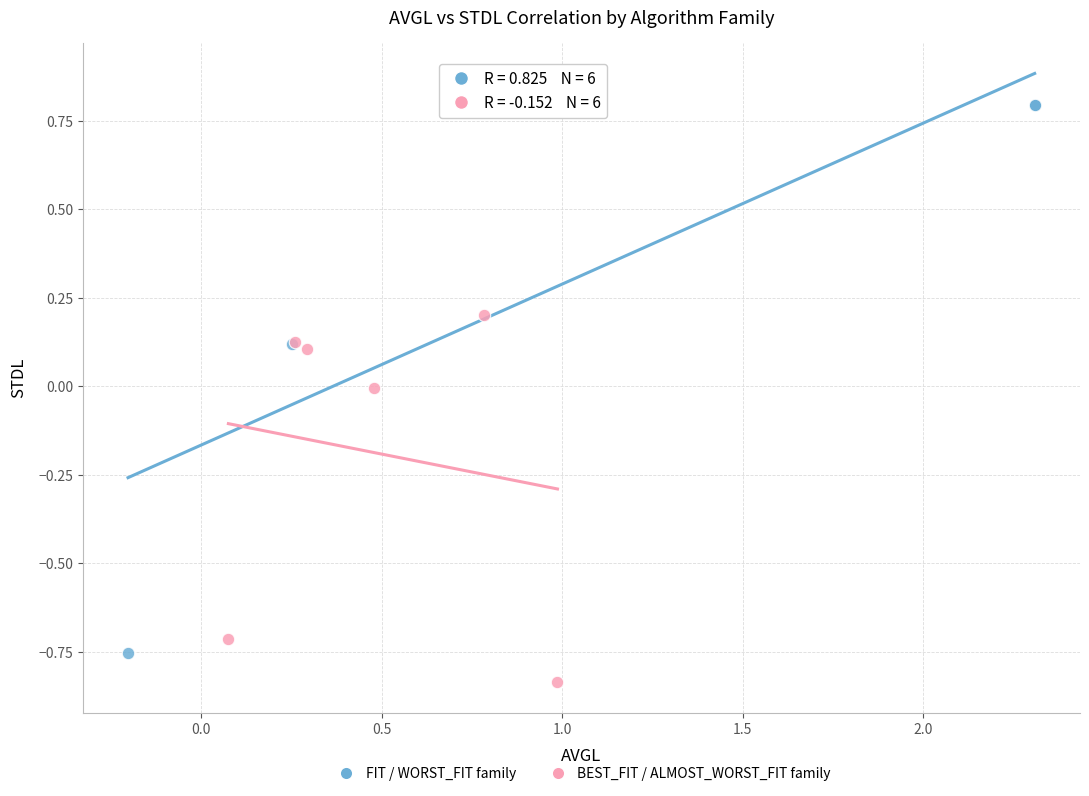

Which series reaches the minimum Y coordinate?

BEST_FIT / ALMOST_WORST_FIT family